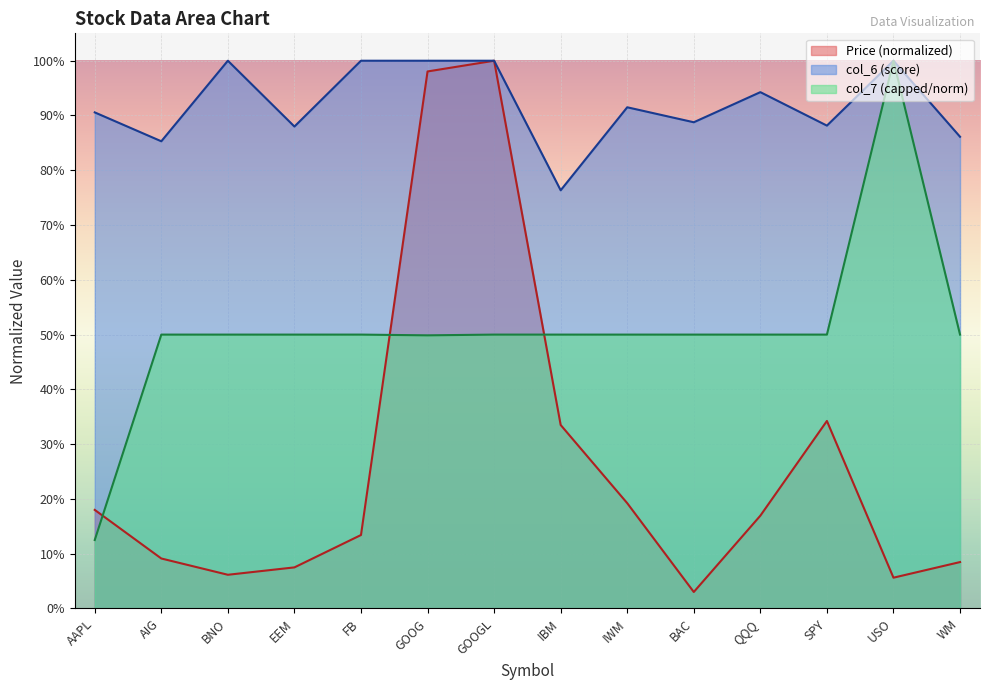

Reading right to left, transcribe all the data shown in this chart.

Price (col_2): WM=0.1	USO=0.1	SPY=0.3	QQQ=0.2	BAC=0.0	IWM=0.2	IBM=0.3	GOOGL=1.0	GOOG=1.0	FB=0.1	EEM=0.1	BNO=0.1	AIG=0.1	AAPL=0.2
col_6: WM=0.9	USO=1.0	SPY=0.9	QQQ=0.9	BAC=0.9	IWM=0.9	IBM=0.8	GOOGL=1.0	GOOG=1.0	FB=1.0	EEM=0.9	BNO=1.0	AIG=0.9	AAPL=0.9